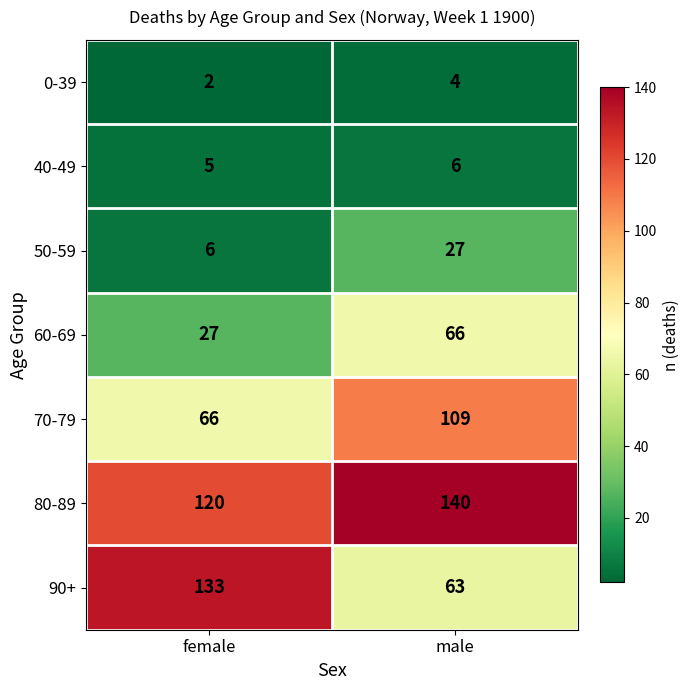

Which series changed the most between female and male?

90+